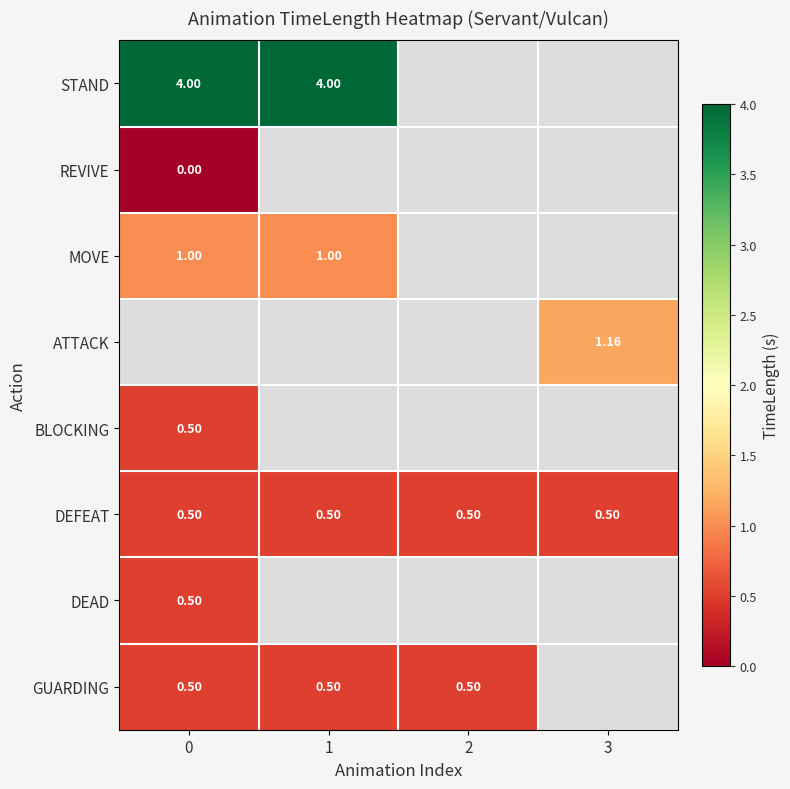

What is the spread (max minus min) of values at 1?

3.5